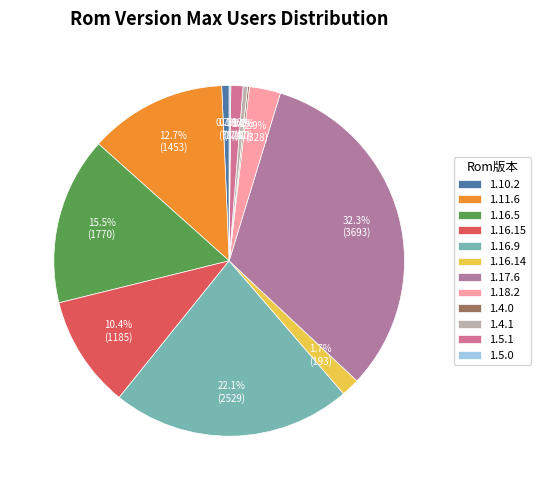

Is 1.4.1 the majority of the pie?

No